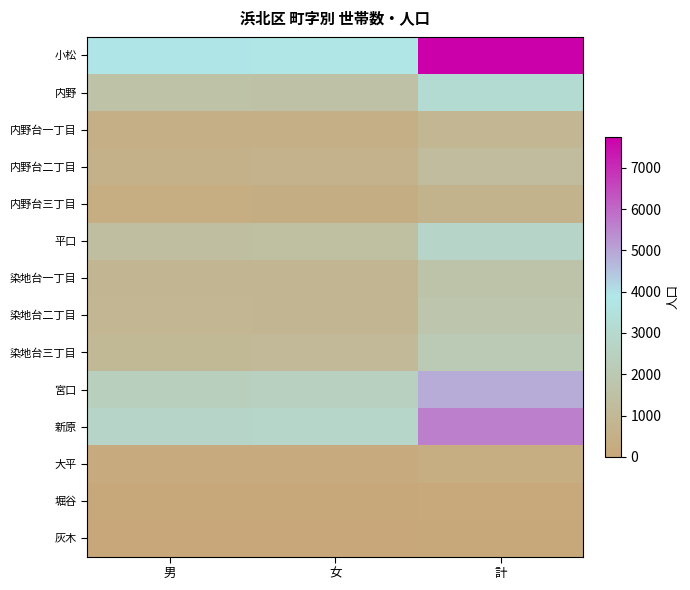

List the series in order of their peak value, lowest first.

灰木, 堀谷, 大平, 内野台三丁目, 内野台一丁目, 内野台二丁目, 染地台一丁目, 染地台二丁目, 染地台三丁目, 平口, 内野, 宮口, 新原, 小松